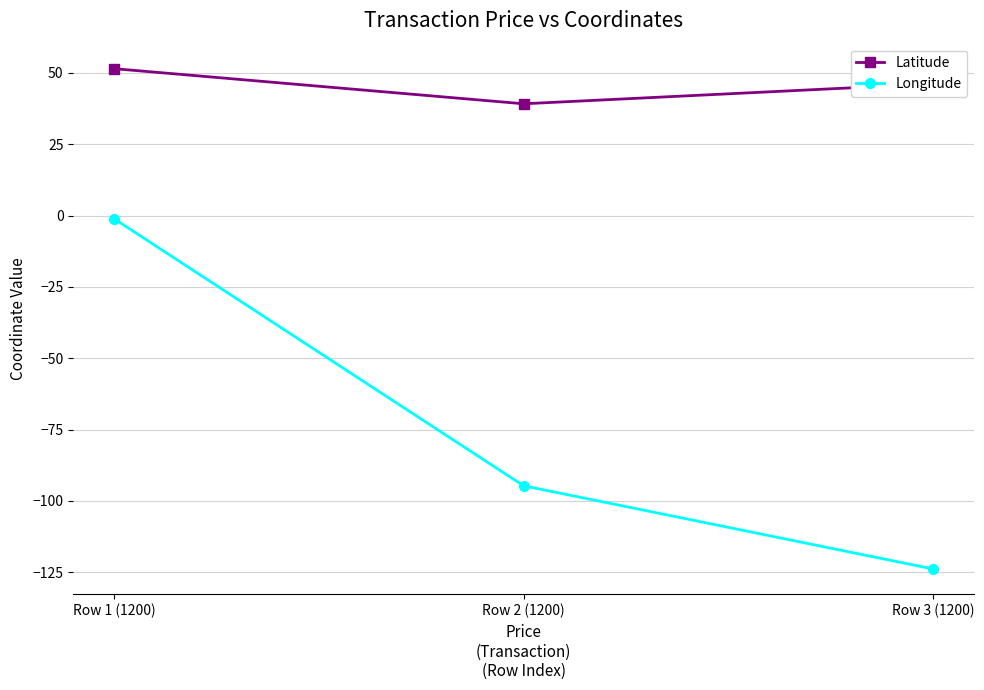

What is the difference between the maximum and minimum values in the Latitude series?

12.3